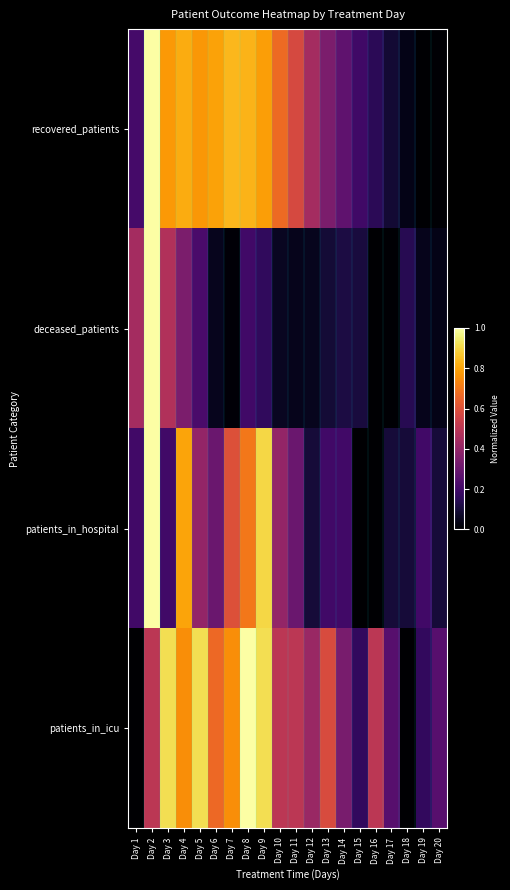

At how many categories does at least one series exceed 0?

20